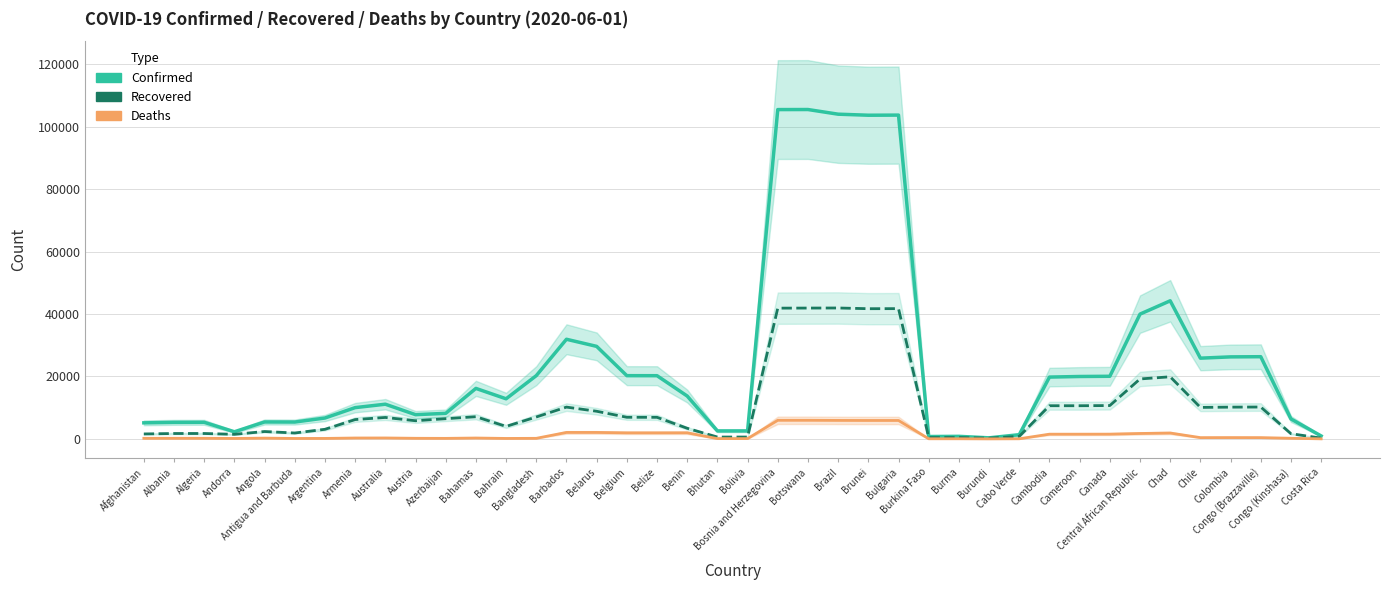

How many values in the Deaths series are below 288?

20